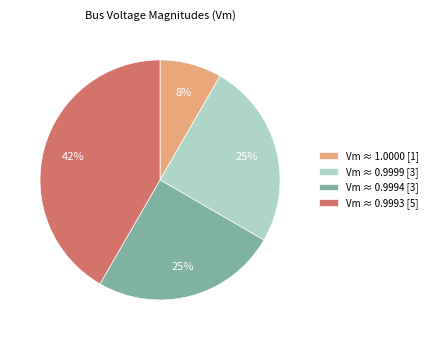

Does Vm ≈ 1.0000 [1] account for over 50% of the chart?

No